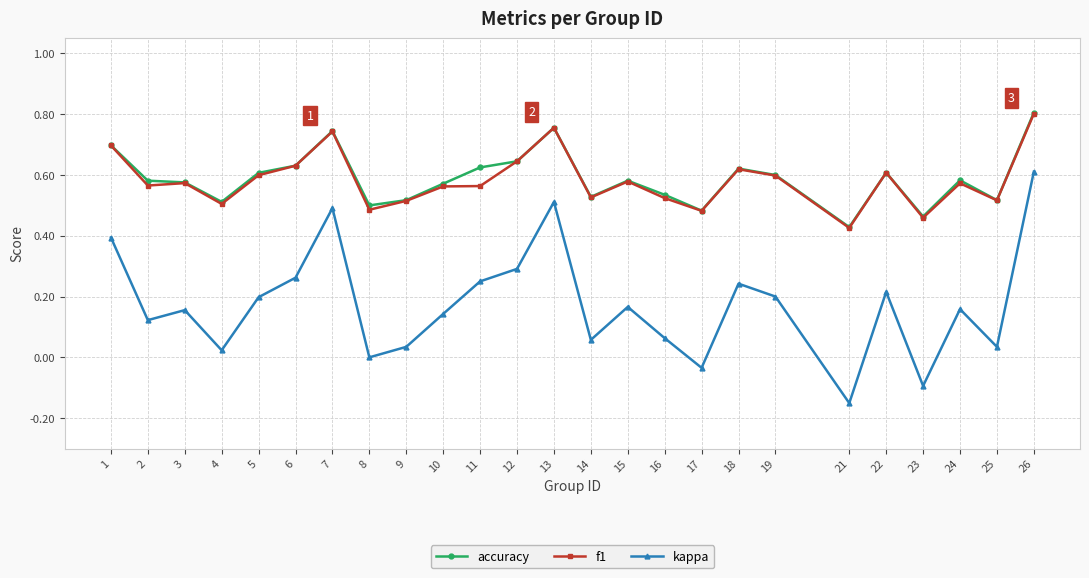

How many interior local peaks does the f1 series have?

7